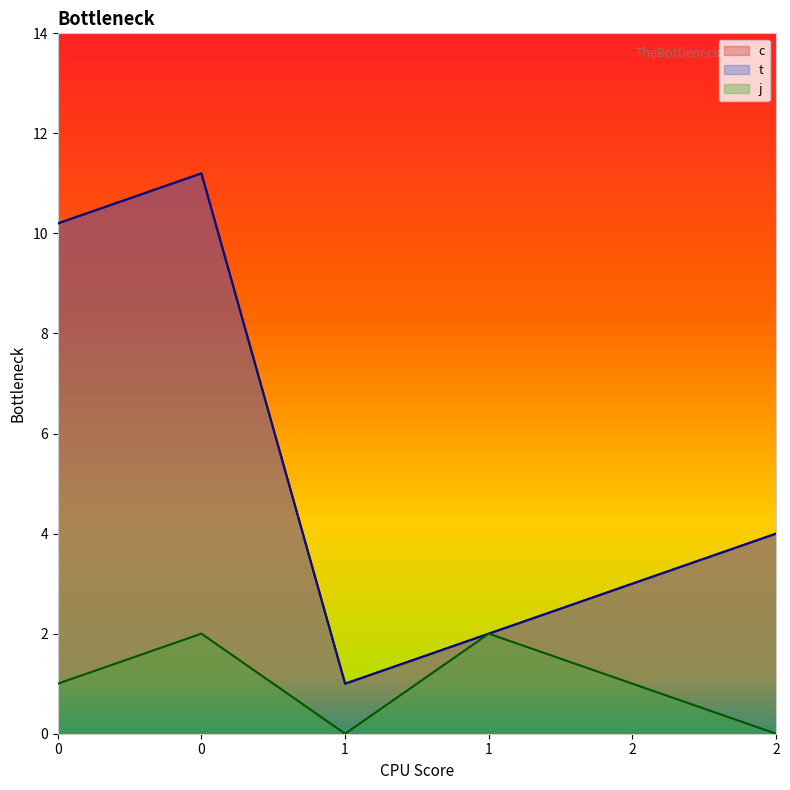

True or false: t and c cross at least once.

False